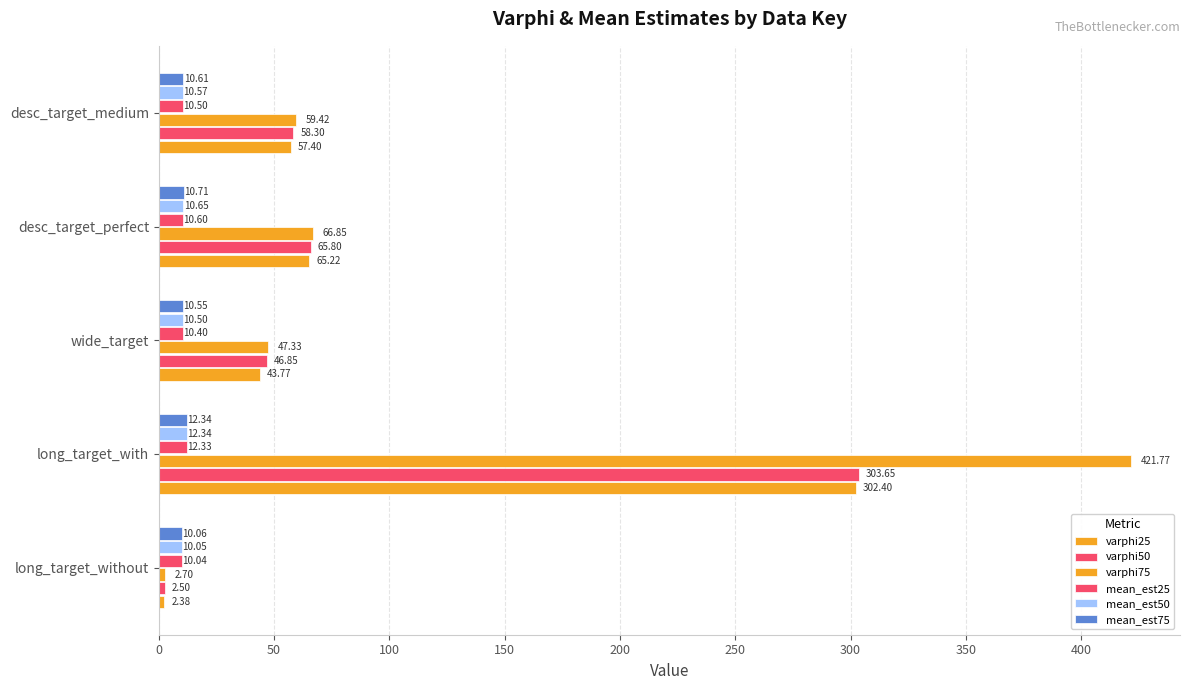

At how many categories does at least one series exceed 217?

1